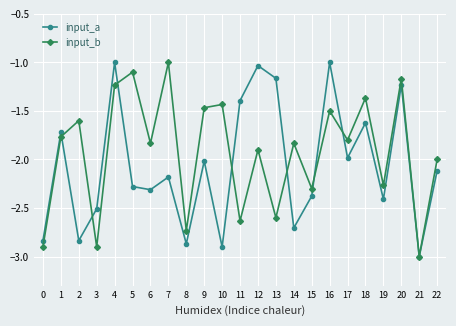

Where is the first local minimum for input_b?

3